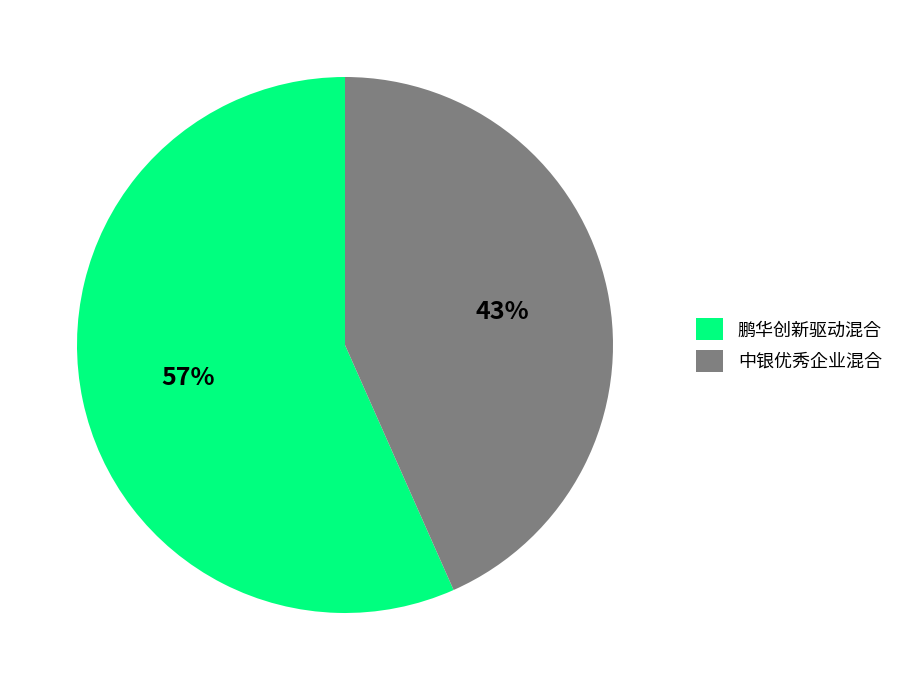

Which slice is the smallest?

中银优秀企业混合